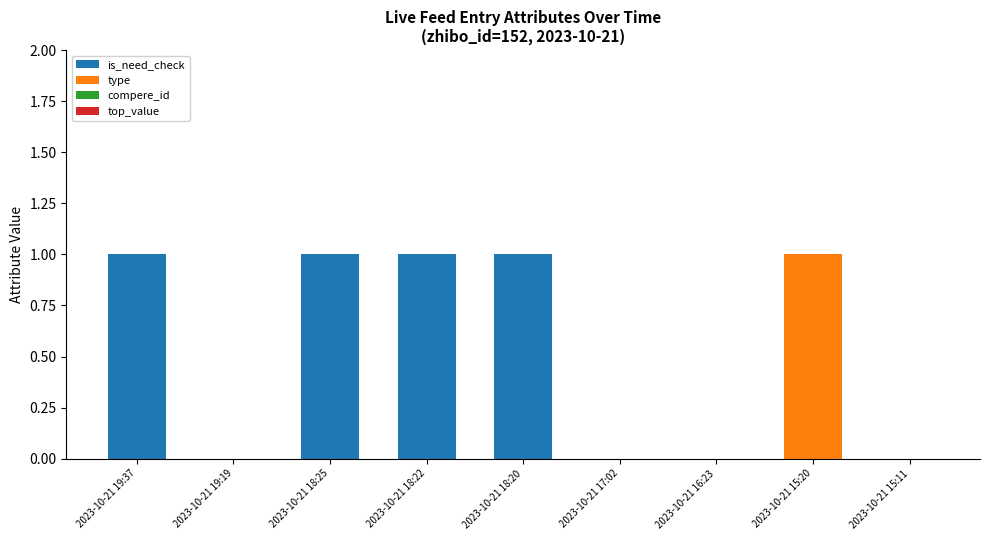

The is_need_check series shows 1 at 2023-10-21 19:37. True or false?

True